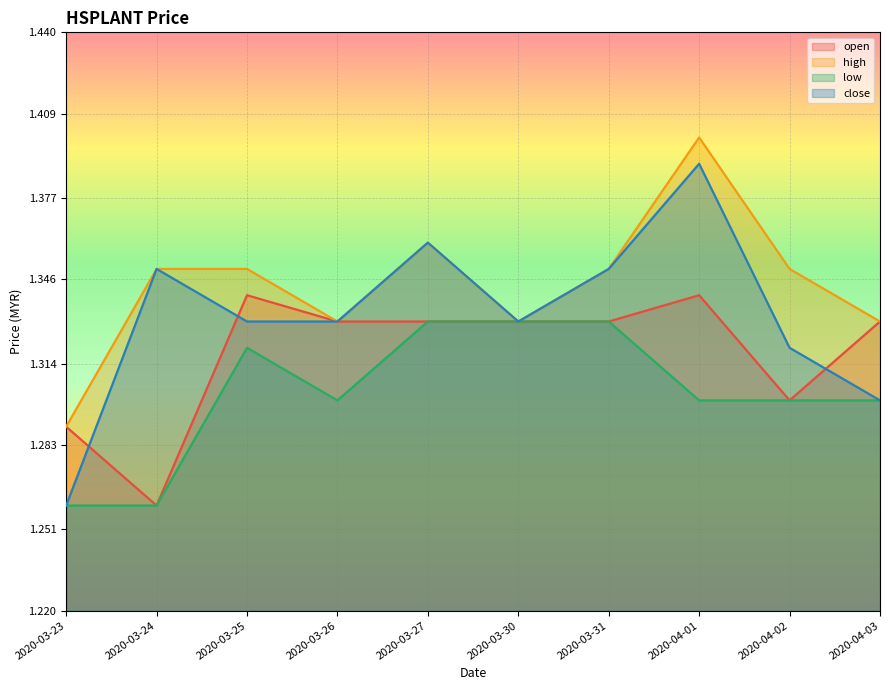

Does the chart display data point markers on the line(s)?

No